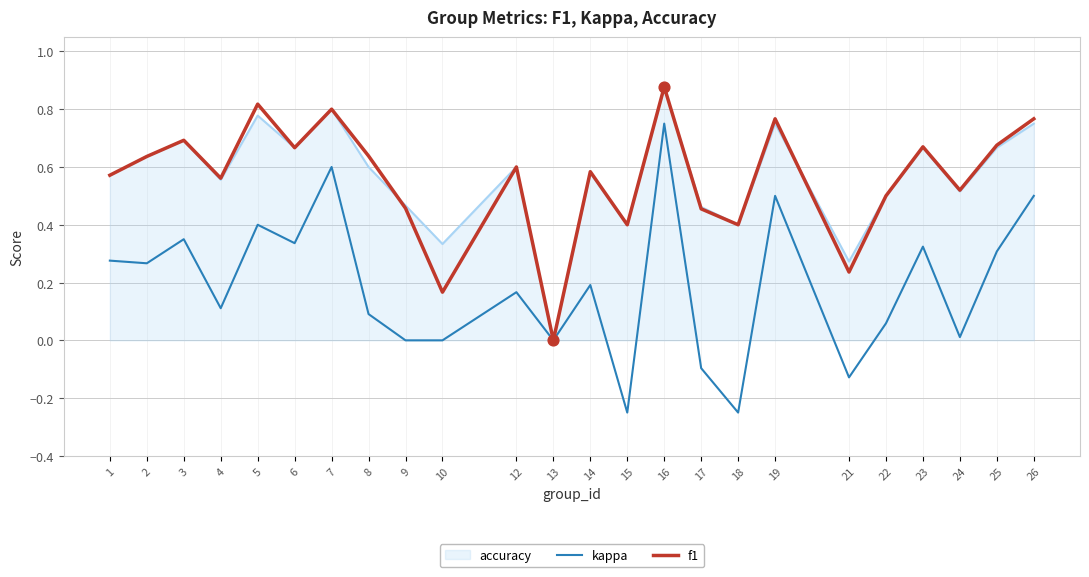

At which category is the sum across all series the highest?

16